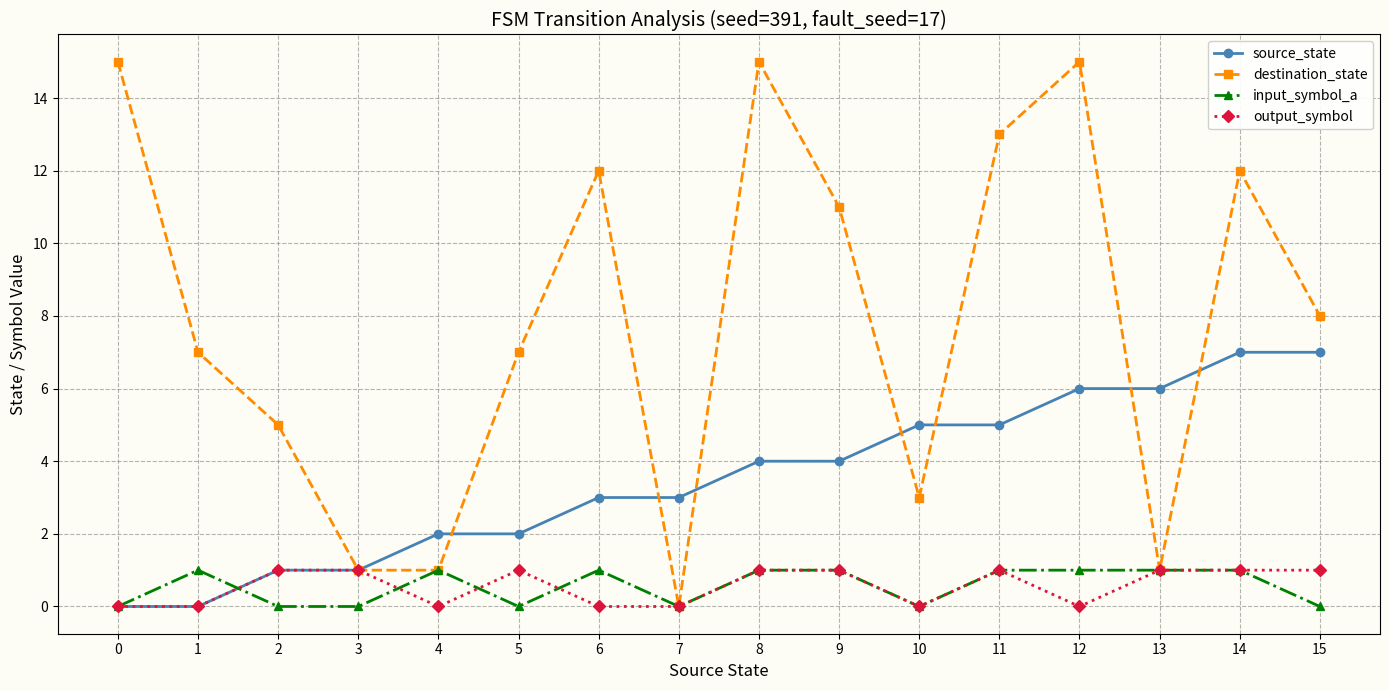

What is the average value of the destination_state series?

8